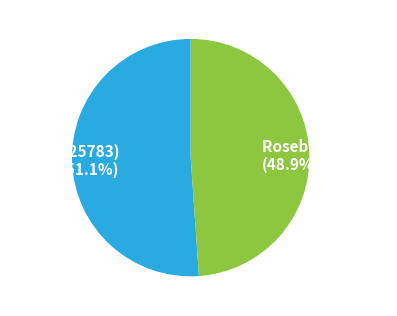

Which has a higher value, Custer (25783) or Rosebud (25970)?

Custer (25783)